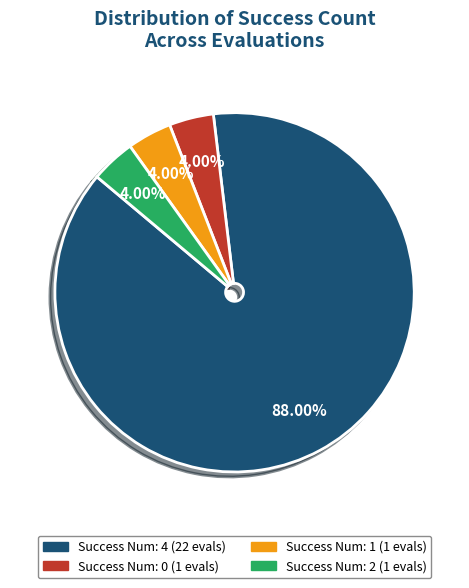

Does any single category account for the majority?

Yes